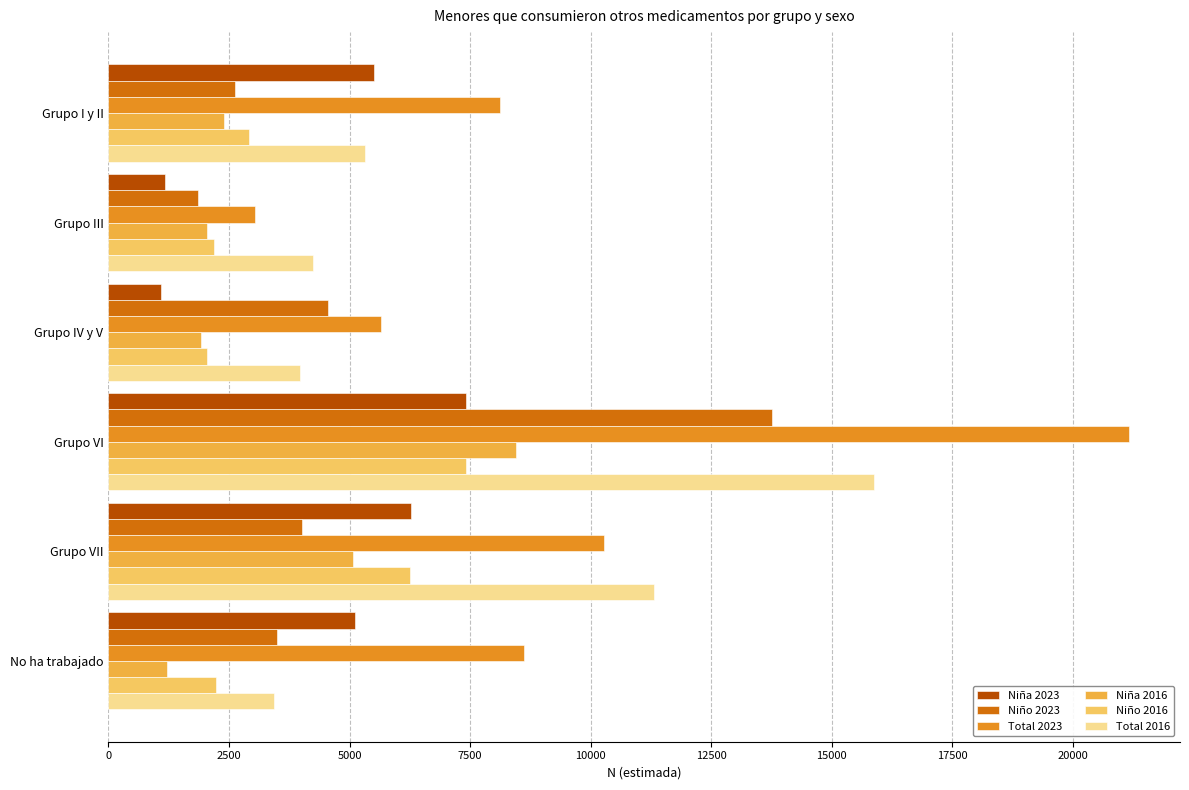

The value of Niña 2023 at Grupo VI is 9786. True or false?

False